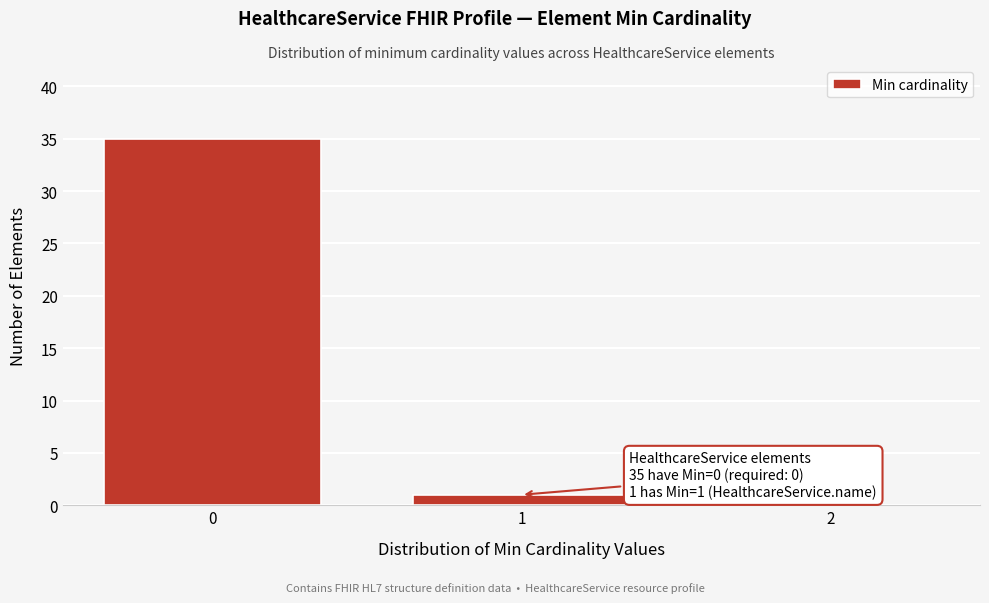

Reading left to right, list all the values displayed in this chart.

0=35	1=1	2=0